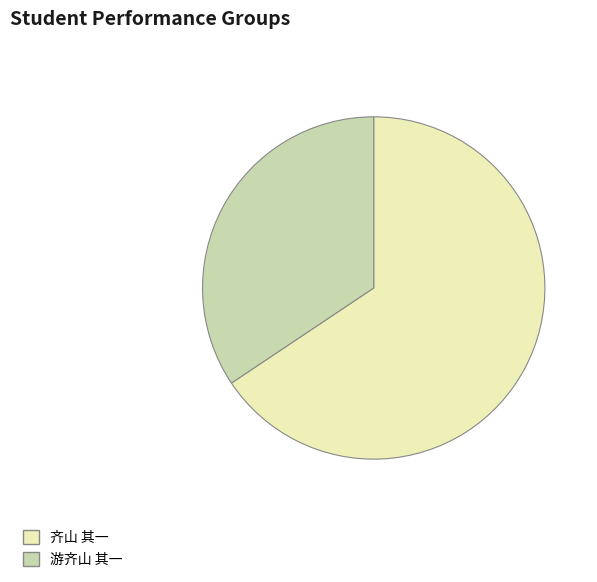

What is the smallest slice in the pie chart?

游齐山 其一